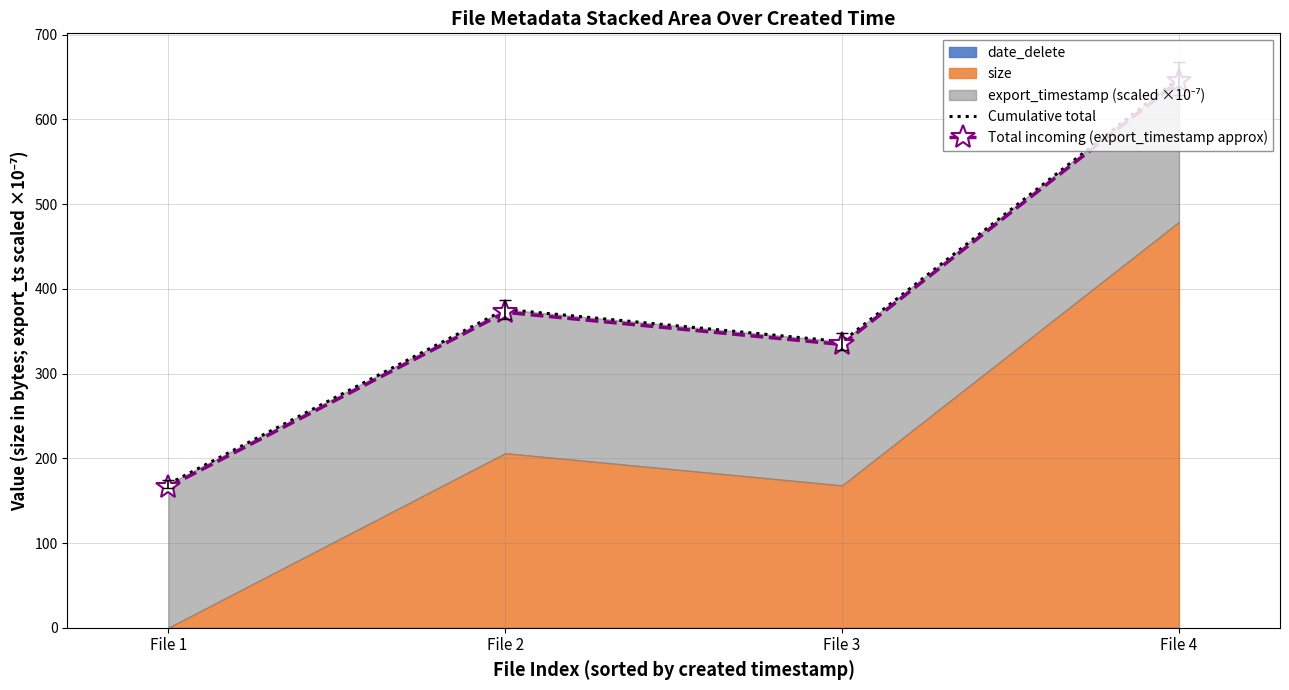

Reading right to left, extract all data points from this chart.

Cumulative total: 648.7	337.7	375.7	169.7
Total incoming (export_timestamp approx): 645.3	334.3	372.3	166.3